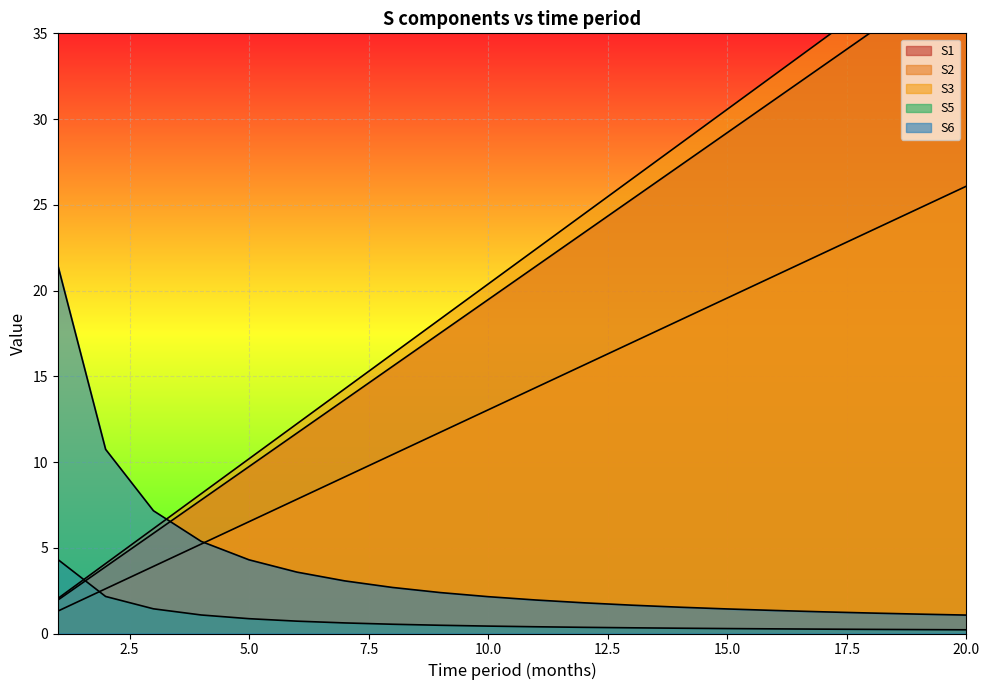

Which series has the largest total across all categories?

S3